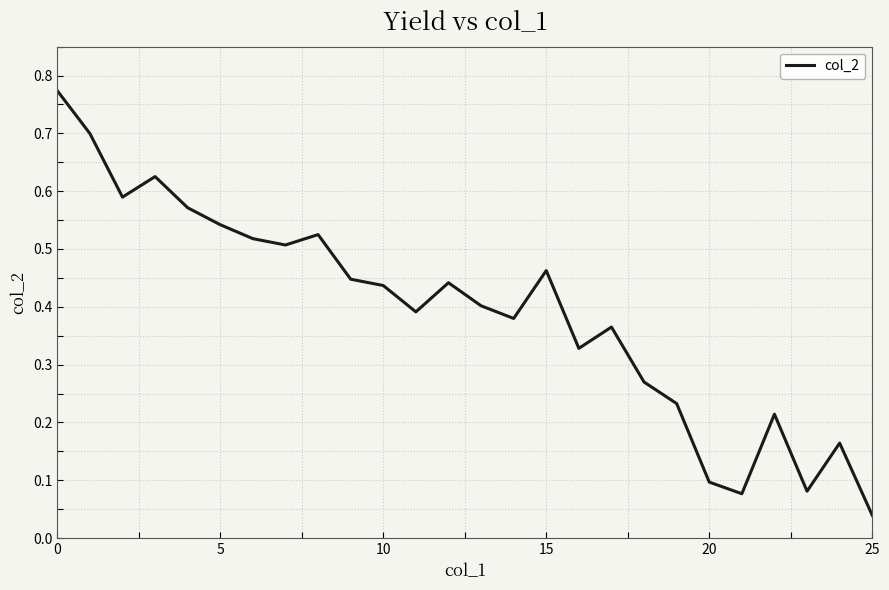

What is the difference between the maximum and minimum values?

0.7